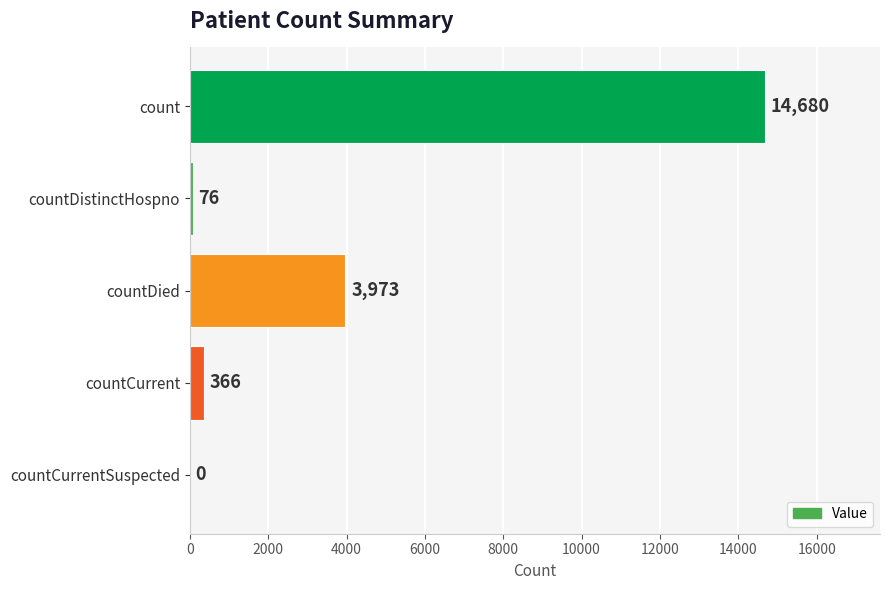

What is the sum of the values at countDied and countDistinctHospno?

4049